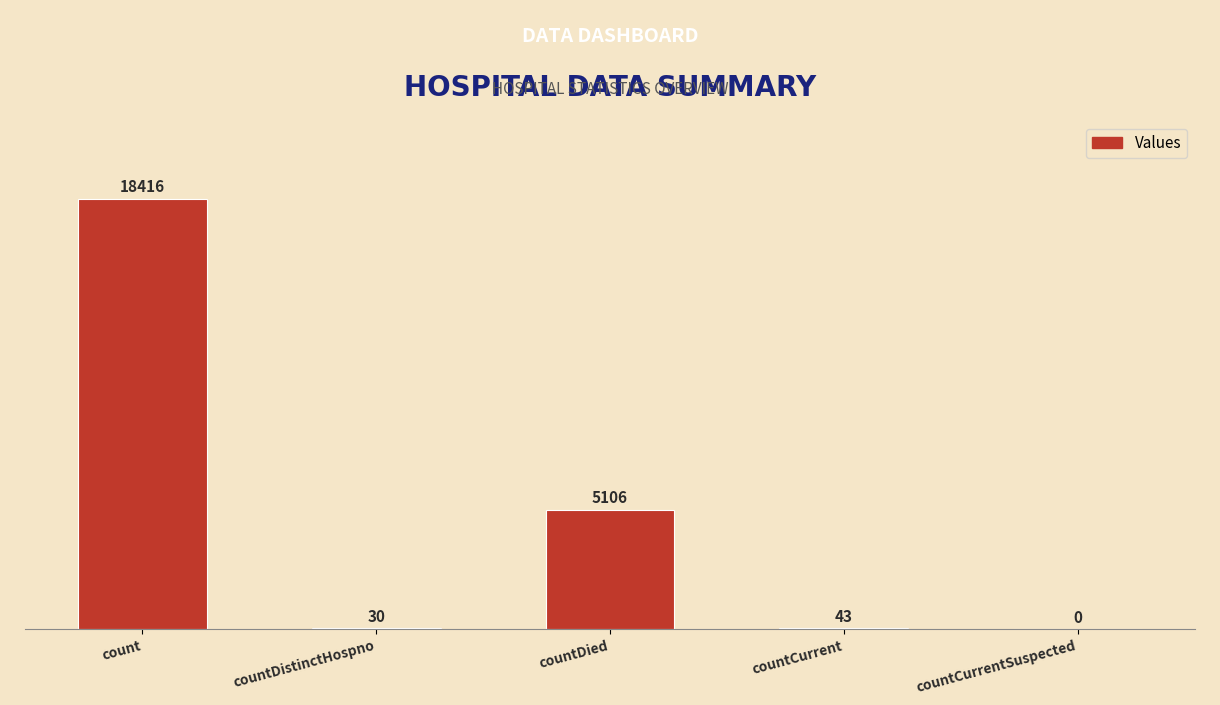

At which category does the chart reach its peak across all series?

count